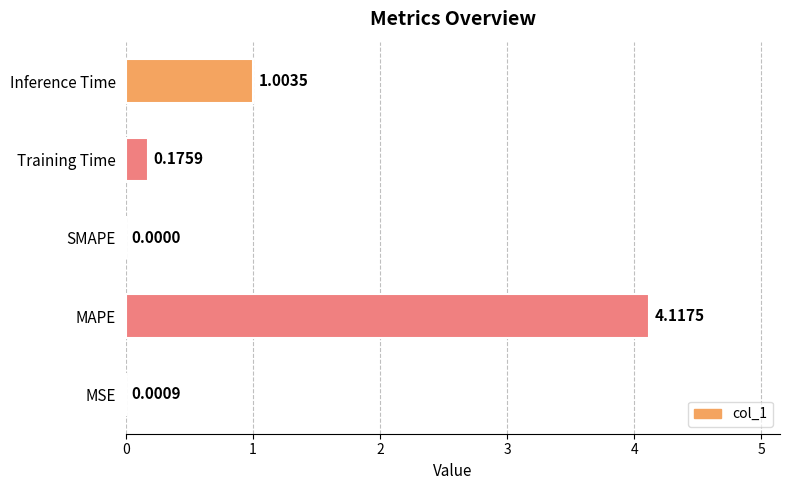

Which has a higher value, MSE or Inference Time?

Inference Time